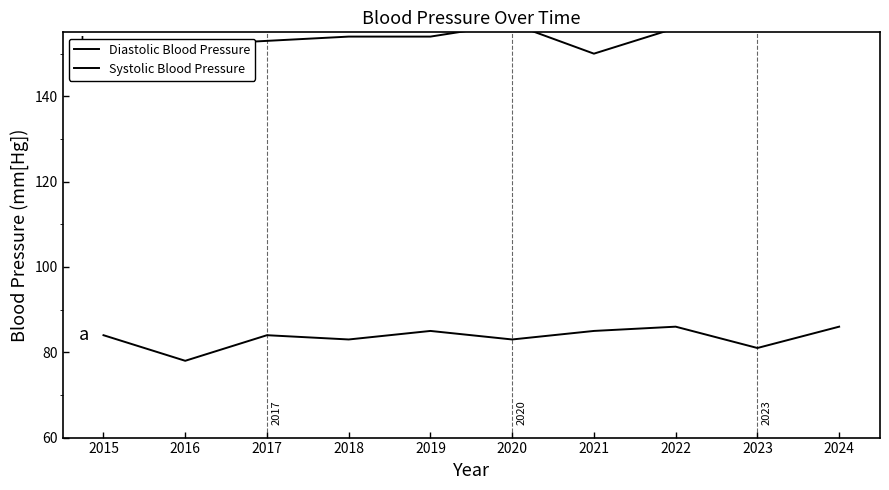

What is the total value across all series at 2019?

239